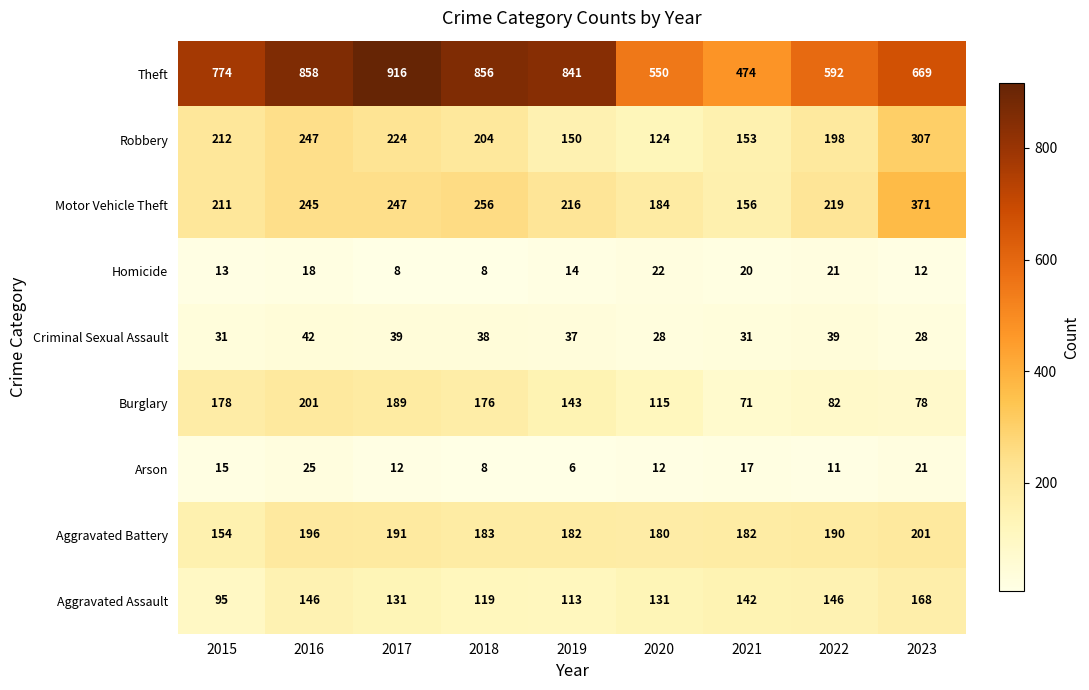

At which category is the sum across all series the highest?

2016